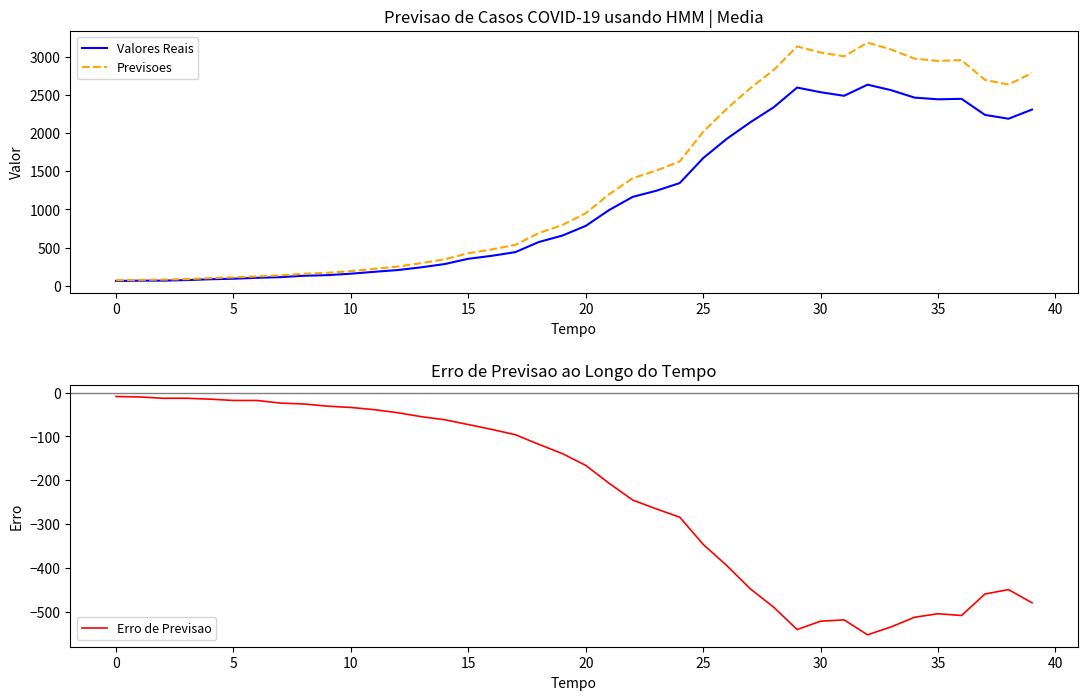

What is the highest value of the Previsoes series?

3190